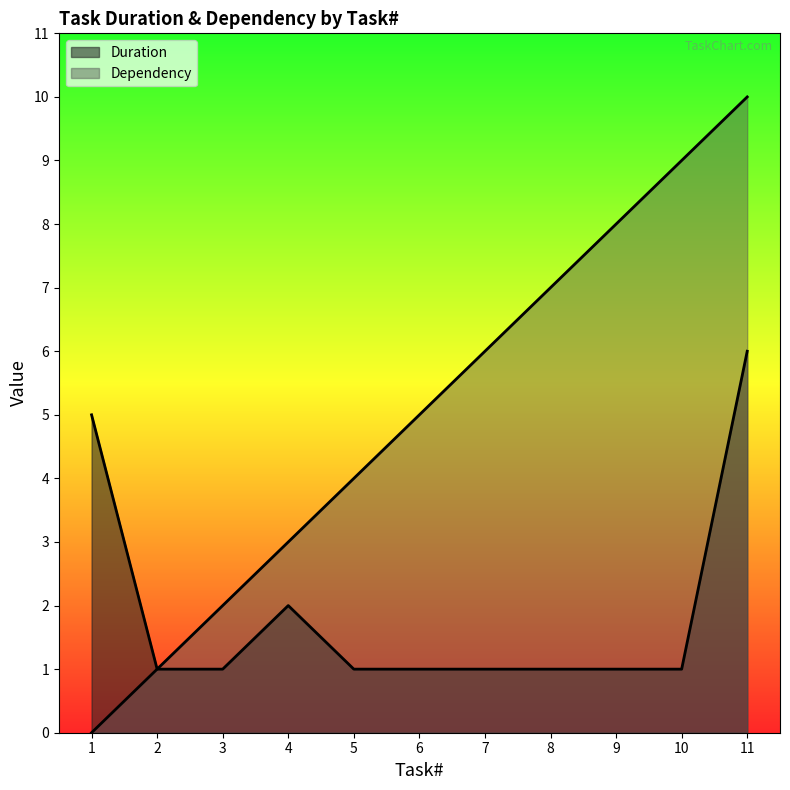

At how many categories does at least one series exceed 2?

9